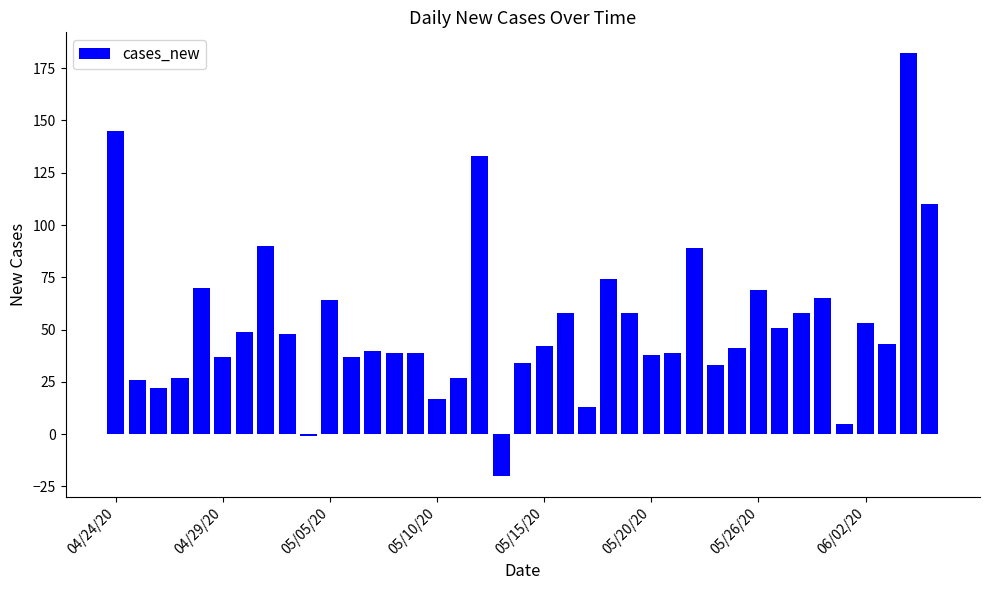

How many values are below 42?

19